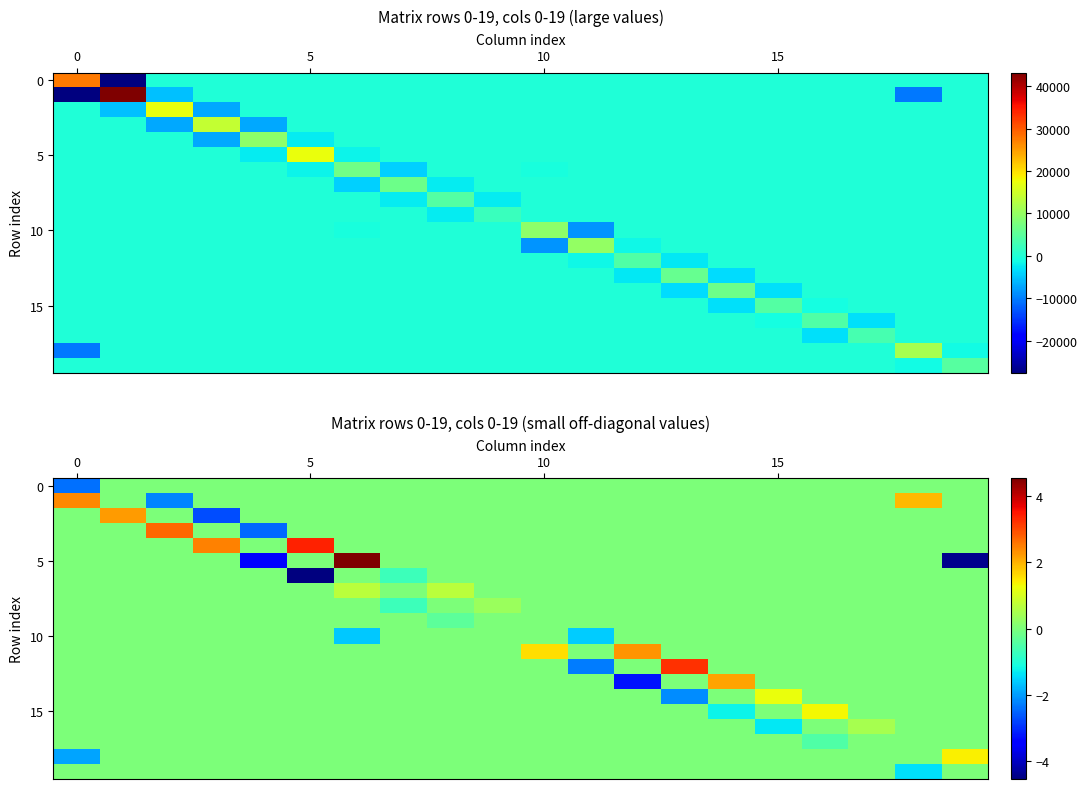

At which category is the sum across all series the highest?

6